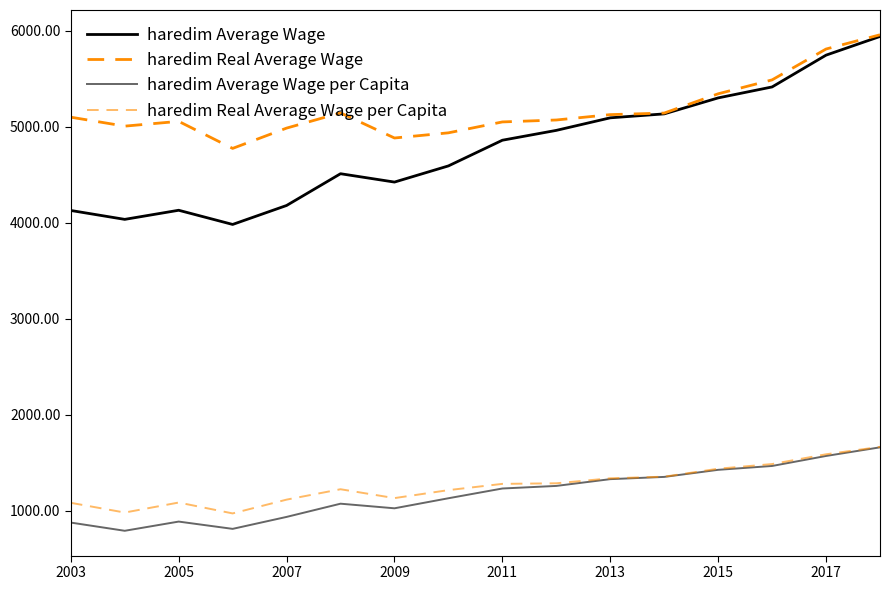

At which label does haredim Real Average Wage first exceed 5099?

2003